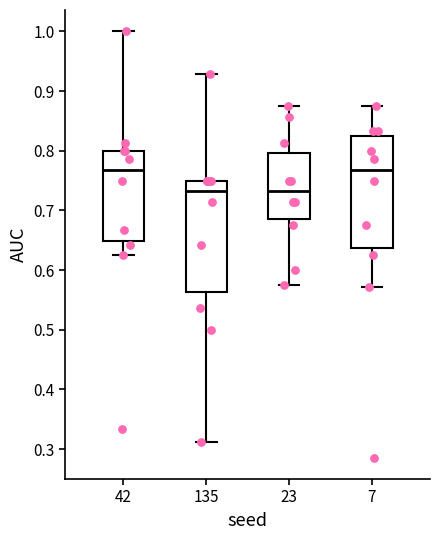

Reading left to right, transcribe this box plot: for each box, give where its median line is, the range the box spans, and where its two whiskers end, as read against the y-axis. The values are not printed on the chart, so give them approximately, as read against the axis.

42: median 0.77, box 0.65 to 0.80, whiskers 0.63 to 1.00
135: median 0.73, box 0.56 to 0.75, whiskers 0.31 to 0.93
23: median 0.73, box 0.68 to 0.80, whiskers 0.58 to 0.88
7: median 0.77, box 0.64 to 0.82, whiskers 0.57 to 0.88